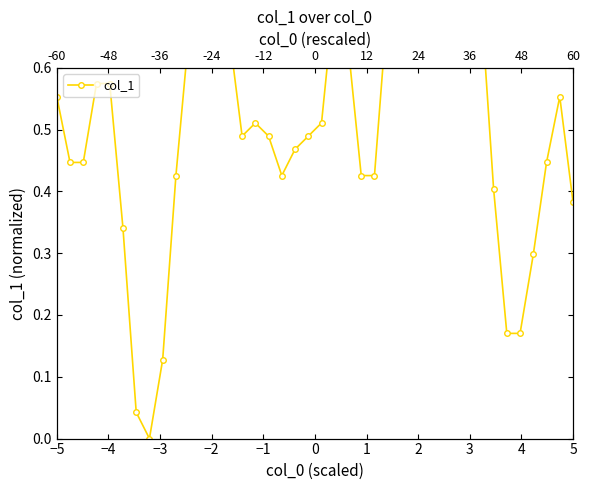

The chart shows a value of 1.2 at 30. True or false?

False